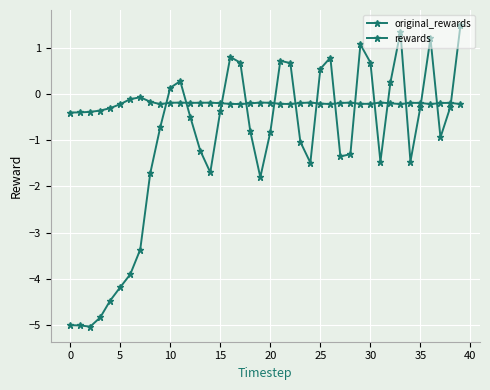

What is the average value of the original_rewards series?

-0.2